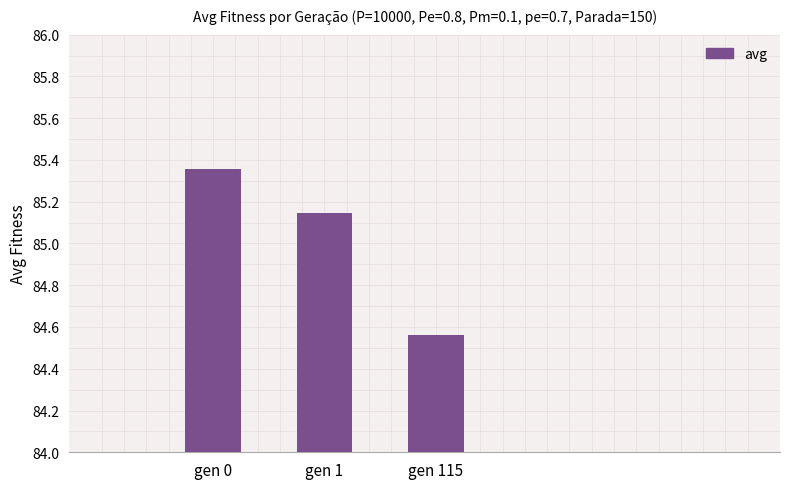

At which category does the chart reach its peak across all series?

gen 0